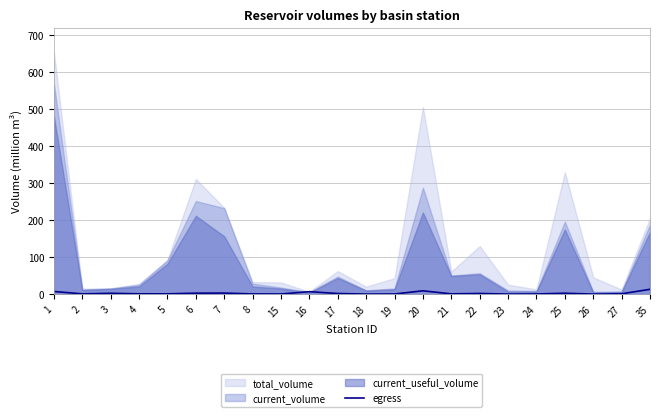

The egress series shows 0.0 at 26. True or false?

True